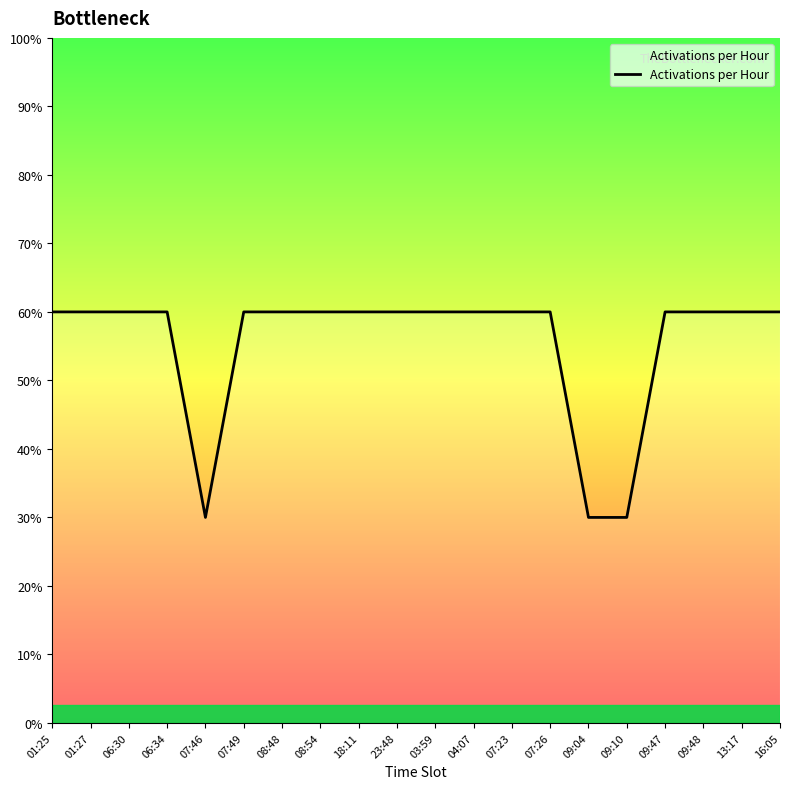

Which category has the lowest value across all series?

07:46